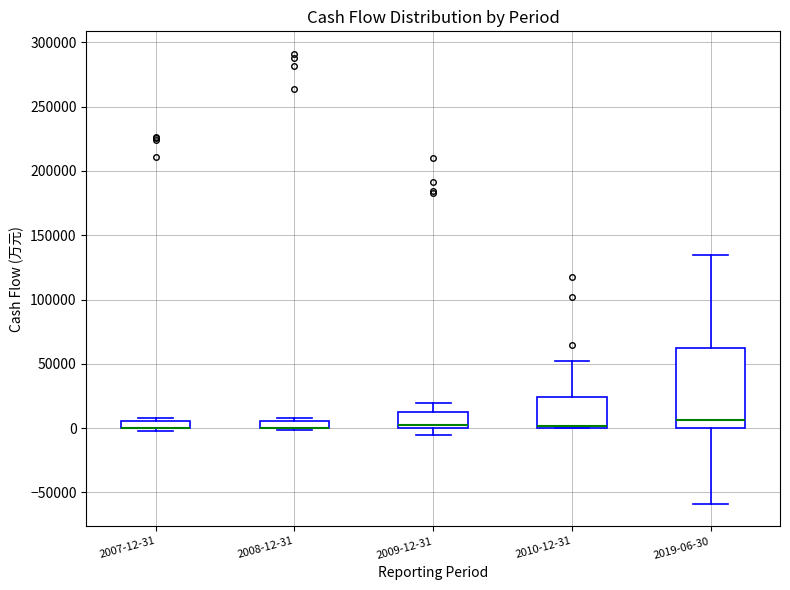

Where is the lower edge of the box for 2010-12-31 on the y-axis? The values are not printed on the chart, so give them approximately, as read against the axis.

0